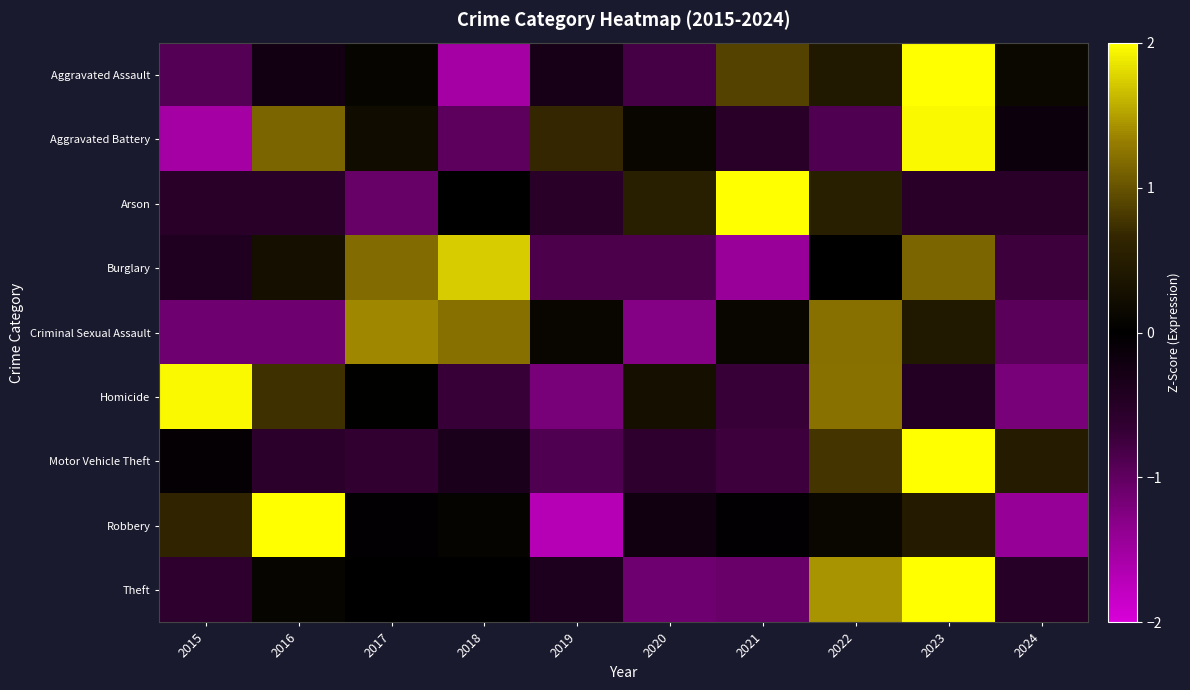

At 2024, list the series in order from smallest to largest.

Robbery, Homicide, Criminal Sexual Assault, Burglary, Arson, Theft, Aggravated Battery, Aggravated Assault, Motor Vehicle Theft